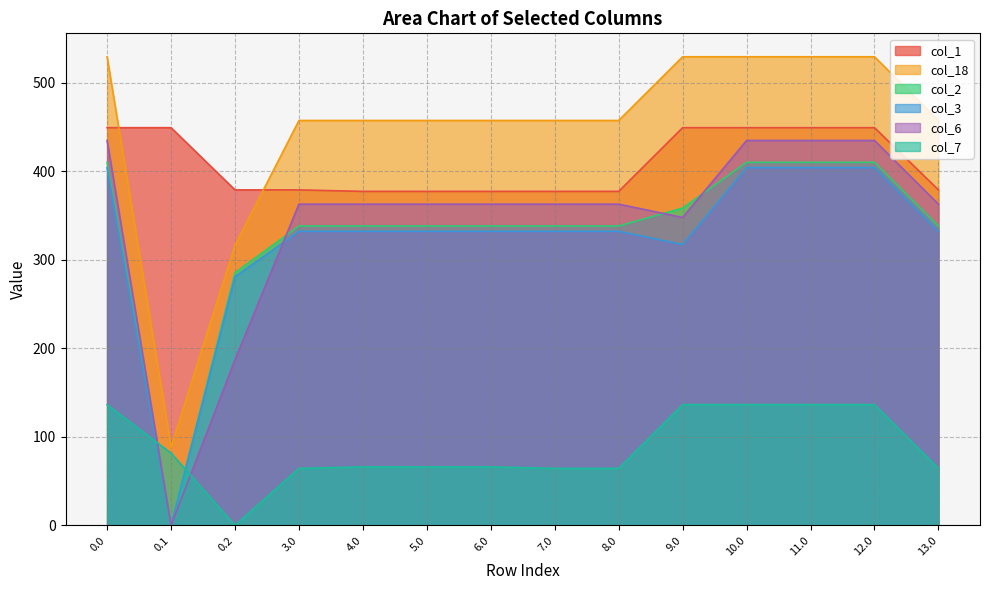

At how many categories does at least one series exceed 357?

14